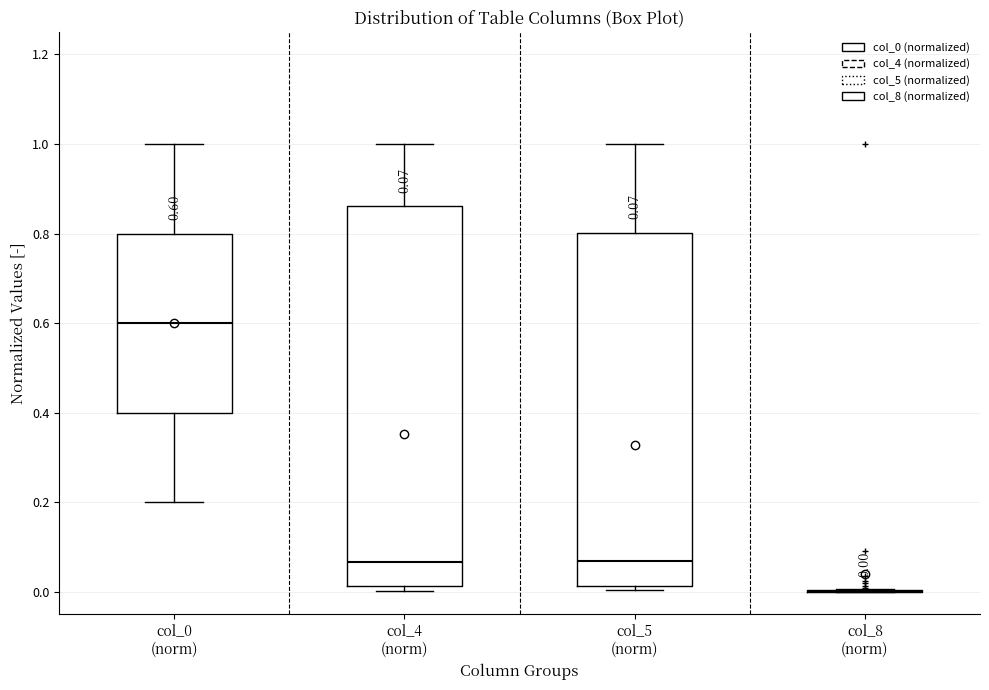

Comparing the boxes themselves (not the whiskers), which one is the tallest?

col_4 (norm)